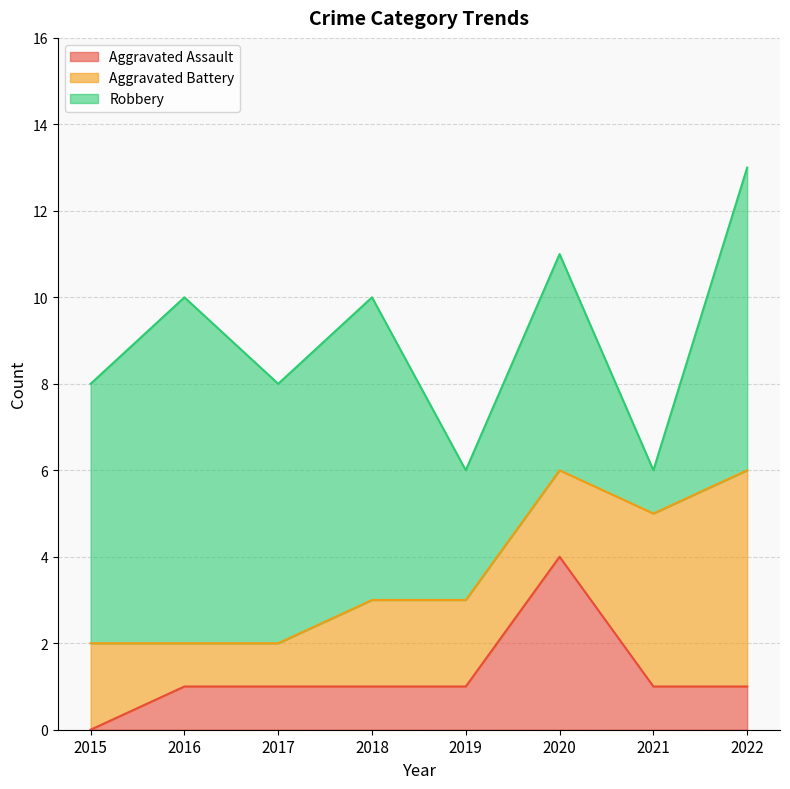

The value of Aggravated Battery at 2018 is 1. True or false?

False